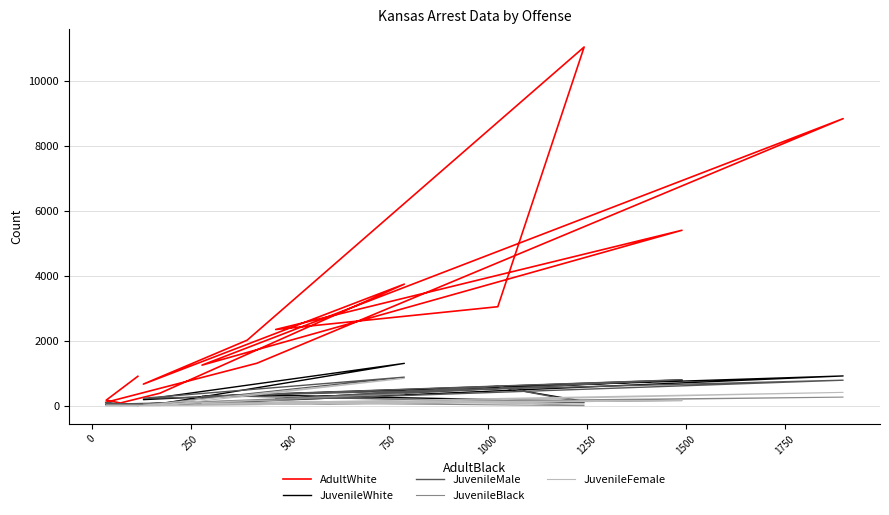

Which series ends up on top after the final intersection of JuvenileWhite and JuvenileMale?

JuvenileMale